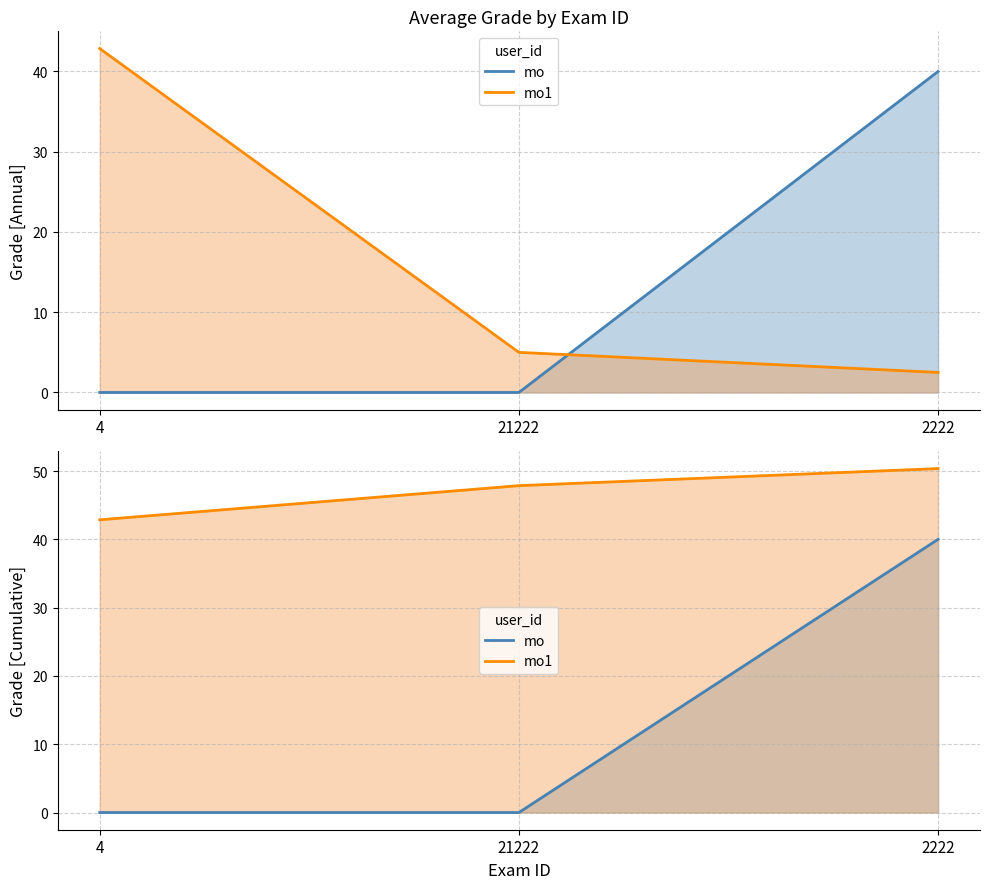

Reading right to left, transcribe all the data shown in this chart.

mo: 2222=40.0	21222=0.0	4=0.0
mo1: 2222=50.4	21222=47.9	4=42.9